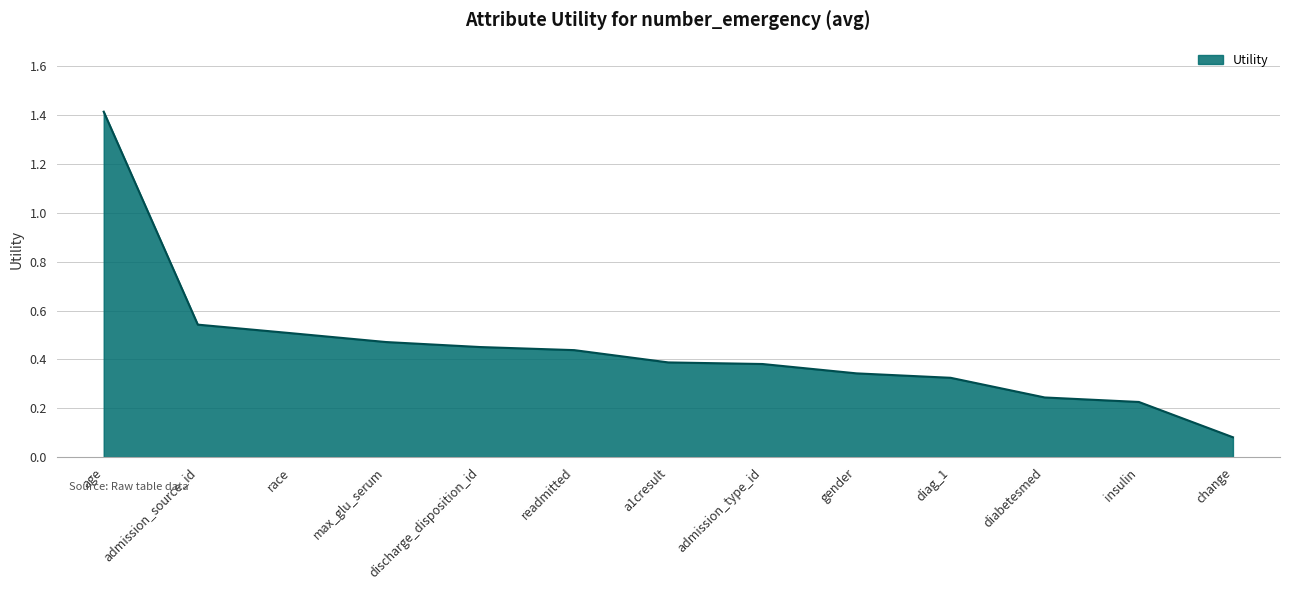

Is it true that the value at diabetesmed is 0.4?

False